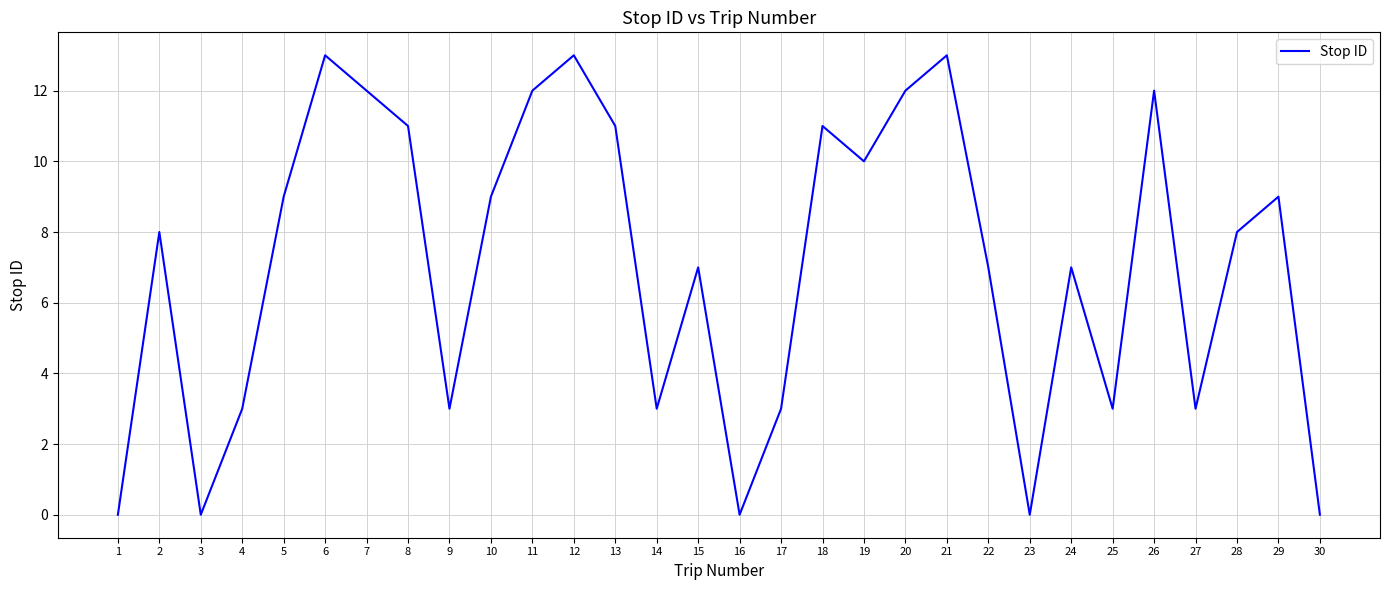

What is the approximate value at 20, to the nearest 5?

10